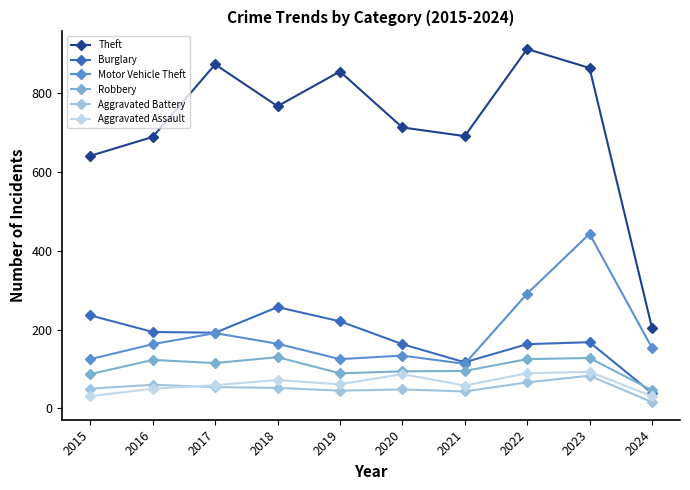

Does the chart have visible grid lines?

No